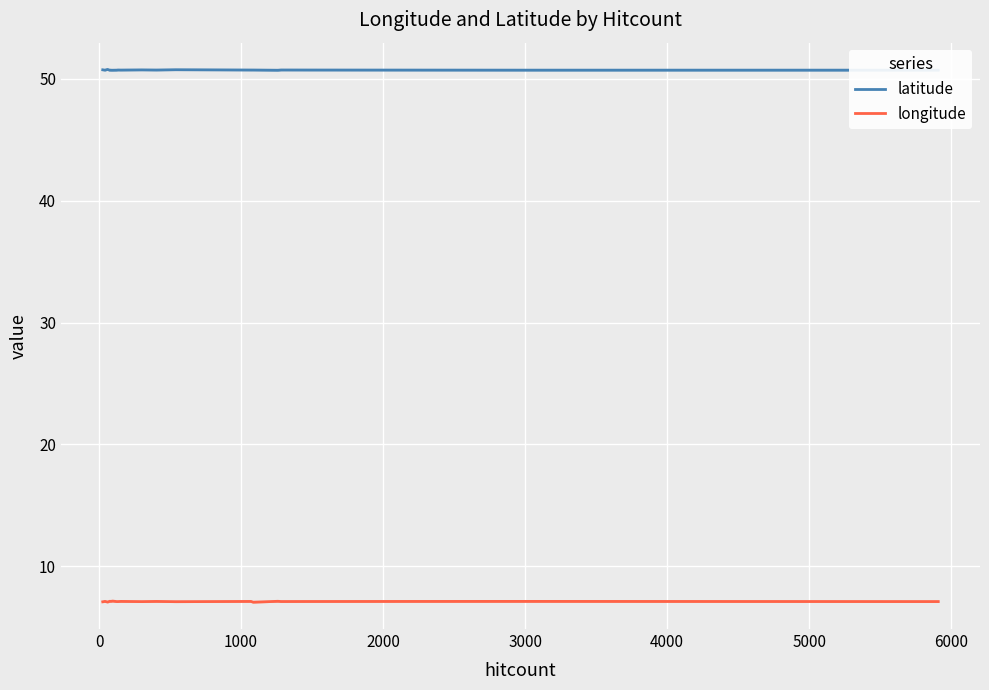

What are all the series names shown in the legend?

latitude, longitude